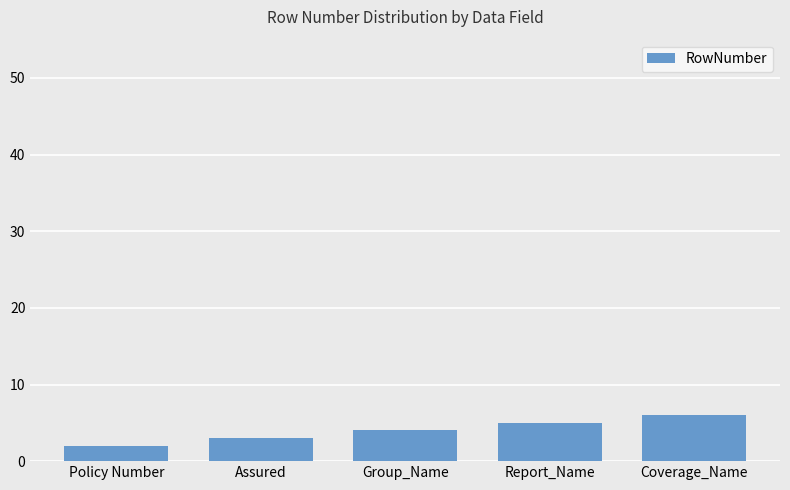

What position from the right is Coverage_Name?

1